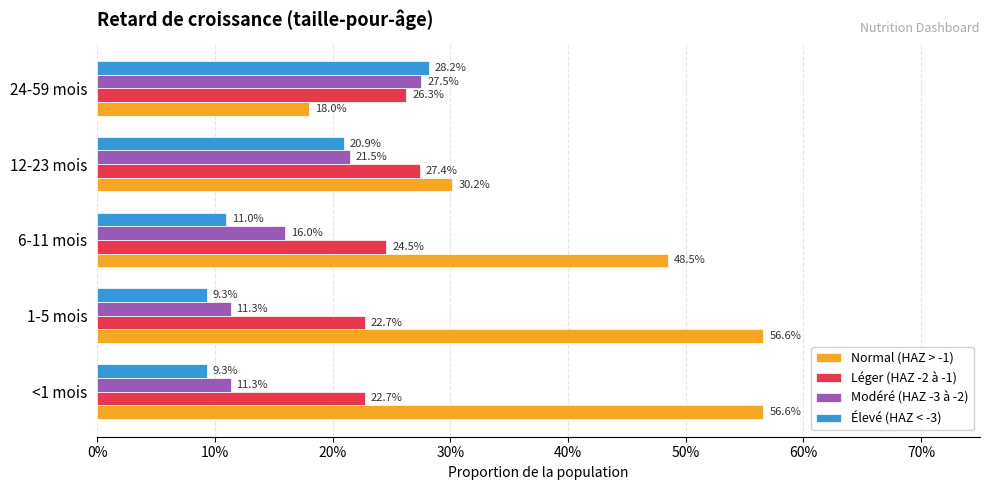

Count the Léger (HAZ -2 à -1) values in the range 0 to 1.

5